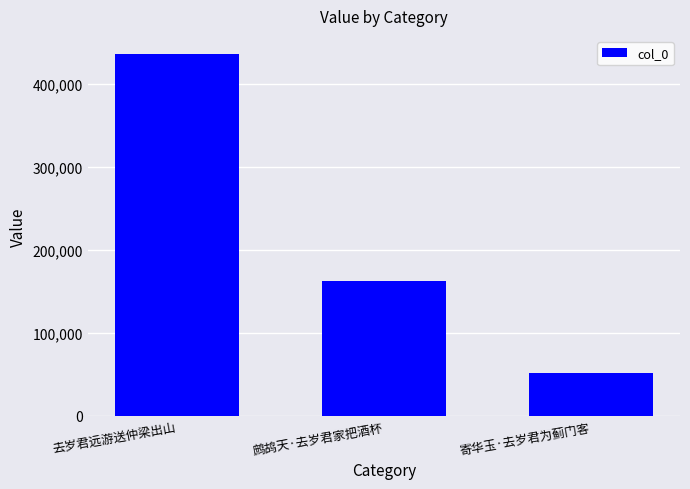

Reading left to right, list all the values displayed in this chart.

去岁君远游送仲梁出山=435795	鹧鸪天·去岁君家把酒杯=162965	寄华玉·去岁君为蓟门客=52021